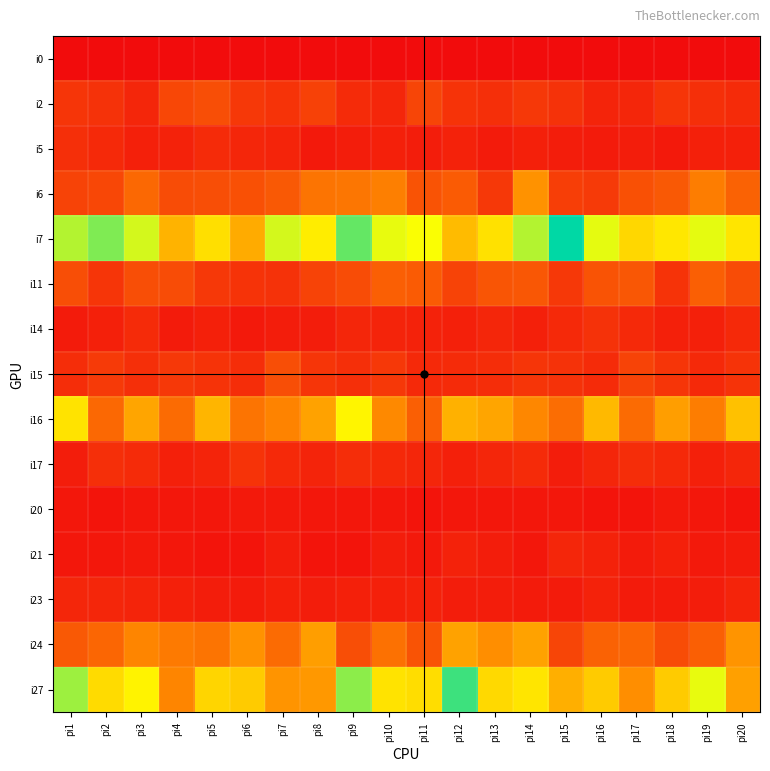

Reading left to right, list all the values displayed in this chart.

i0: pi1=0	pi2=0	pi3=0	pi4=0	pi5=0	pi6=0	pi7=0	pi8=0	pi9=0	pi10=0	pi11=0	pi12=0	pi13=0	pi14=0	pi15=0	pi16=0	pi17=0	pi18=0	pi19=0	pi20=0
i2: pi1=19	pi2=17	pi3=12	pi4=27	pi5=30	pi6=20	pi7=18	pi8=24	pi9=14	pi10=12	pi11=26	pi12=18	pi13=16	pi14=20	pi15=17	pi16=11	pi17=12	pi18=19	pi19=16	pi20=14
i5: pi1=16	pi2=13	pi3=9	pi4=10	pi5=14	pi6=12	pi7=11	pi8=6	pi9=8	pi10=9	pi11=8	pi12=10	pi13=7	pi14=9	pi15=8	pi16=7	pi17=8	pi18=6	pi19=9	pi20=9
i6: pi1=25	pi2=27	pi3=42	pi4=29	pi5=30	pi6=31	pi7=35	pi8=47	pi9=48	pi10=52	pi11=32	pi12=36	pi13=20	pi14=61	pi15=23	pi16=21	pi17=31	pi18=35	pi19=51	pi20=39
i7: pi1=133	pi2=145	pi3=126	pi4=78	pi5=100	pi6=74	pi7=126	pi8=107	pi9=151	pi10=121	pi11=117	pi12=82	pi13=101	pi14=133	pi15=174	pi16=122	pi17=96	pi18=104	pi19=122	pi20=103
i11: pi1=30	pi2=19	pi3=30	pi4=29	pi5=20	pi6=18	pi7=17	pi8=25	pi9=29	pi10=38	pi11=36	pi12=25	pi13=33	pi14=34	pi15=20	pi16=32	pi17=34	pi18=18	pi19=38	pi20=29
i14: pi1=7	pi2=9	pi3=14	pi4=7	pi5=9	pi6=6	pi7=8	pi8=8	pi9=12	pi10=11	pi11=10	pi12=9	pi13=12	pi14=9	pi15=13	pi16=17	pi17=13	pi18=9	pi19=9	pi20=13
i15: pi1=15	pi2=21	pi3=16	pi4=20	pi5=18	pi6=15	pi7=30	pi8=19	pi9=16	pi10=20	pi11=13	pi12=14	pi13=15	pi14=19	pi15=17	pi16=14	pi17=25	pi18=19	pi19=13	pi20=18
i16: pi1=102	pi2=42	pi3=71	pi4=43	pi5=79	pi6=47	pi7=54	pi8=69	pi9=111	pi10=57	pi11=38	pi12=77	pi13=71	pi14=56	pi15=44	pi16=81	pi17=43	pi18=67	pi19=51	pi20=85
i17: pi1=8	pi2=16	pi3=14	pi4=9	pi5=11	pi6=18	pi7=13	pi8=11	pi9=15	pi10=13	pi11=12	pi12=9	pi13=12	pi14=14	pi15=8	pi16=12	pi17=15	pi18=13	pi19=9	pi20=12
i20: pi1=5	pi2=4	pi3=5	pi4=5	pi5=5	pi6=6	pi7=6	pi8=5	pi9=5	pi10=5	pi11=4	pi12=5	pi13=5	pi14=5	pi15=5	pi16=4	pi17=4	pi18=6	pi19=5	pi20=4
i21: pi1=5	pi2=5	pi3=6	pi4=5	pi5=4	pi6=4	pi7=8	pi8=4	pi9=4	pi10=8	pi11=6	pi12=10	pi13=8	pi14=5	pi15=12	pi16=10	pi17=7	pi18=9	pi19=6	pi20=7
i23: pi1=12	pi2=12	pi3=11	pi4=9	pi5=8	pi6=7	pi7=9	pi8=8	pi9=9	pi10=9	pi11=10	pi12=8	pi13=8	pi14=7	pi15=7	pi16=10	pi17=7	pi18=7	pi19=8	pi20=11
i24: pi1=35	pi2=41	pi3=55	pi4=50	pi5=47	pi6=61	pi7=43	pi8=67	pi9=30	pi10=46	pi11=32	pi12=69	pi13=59	pi14=69	pi15=26	pi16=39	pi17=41	pi18=29	pi19=38	pi20=62
i27: pi1=138	pi2=98	pi3=110	pi4=55	pi5=95	pi6=90	pi7=62	pi8=64	pi9=142	pi10=102	pi11=99	pi12=160	pi13=97	pi14=103	pi15=76	pi16=90	pi17=59	pi18=90	pi19=121	pi20=68